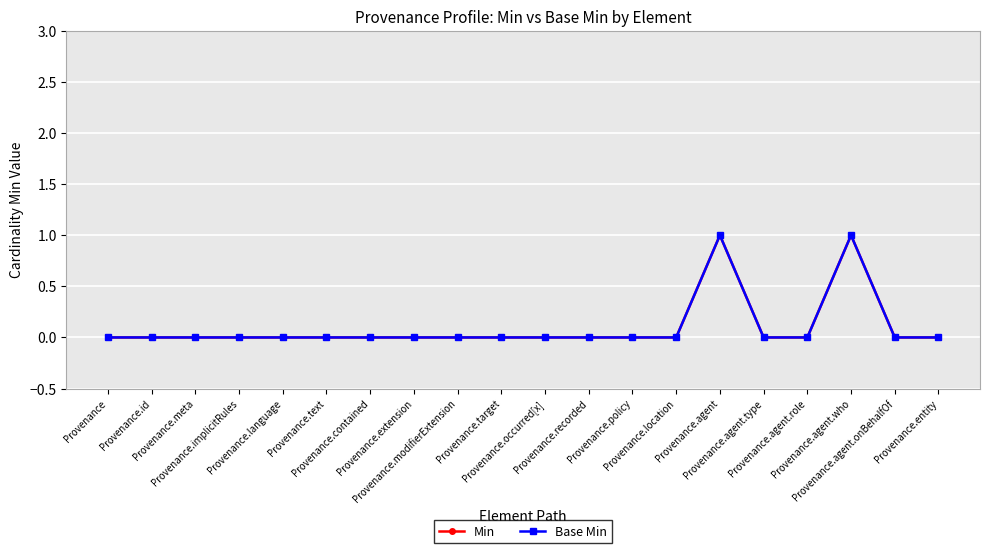

What is the label of the 17th point from the left?

Provenance.agent.role